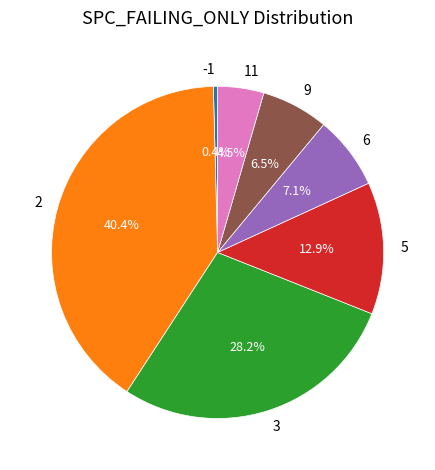

What percentage do 9 and 2 together represent?

46.9%